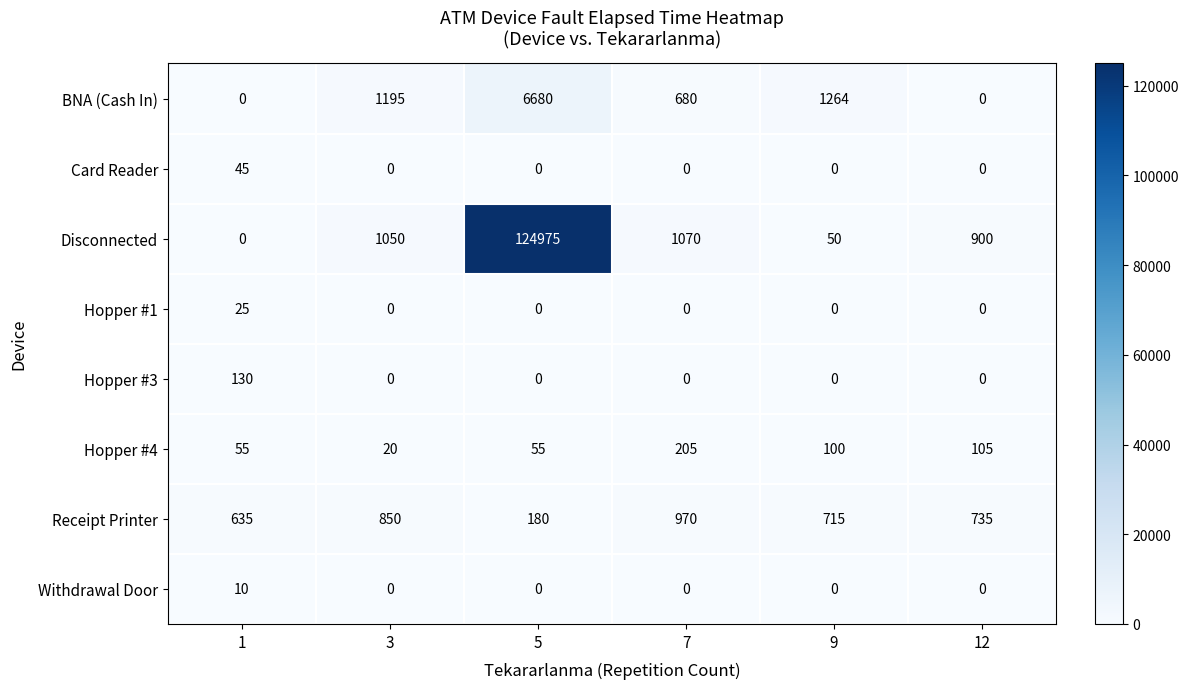

What is the spread (max minus min) of values at 5?

124975